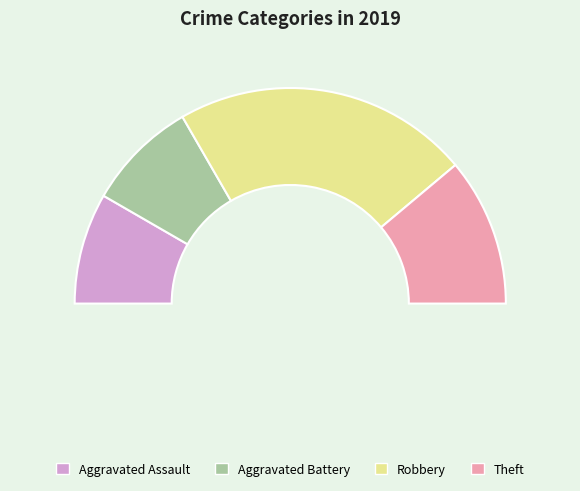

Count the number of slices in the pie.

4